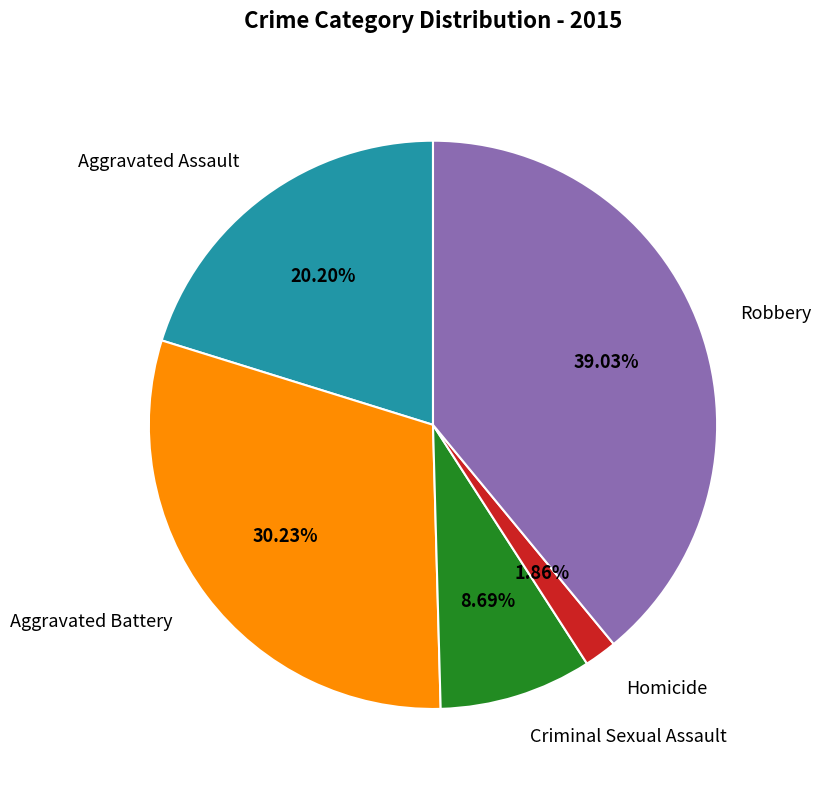

Is there a majority slice in this chart?

No